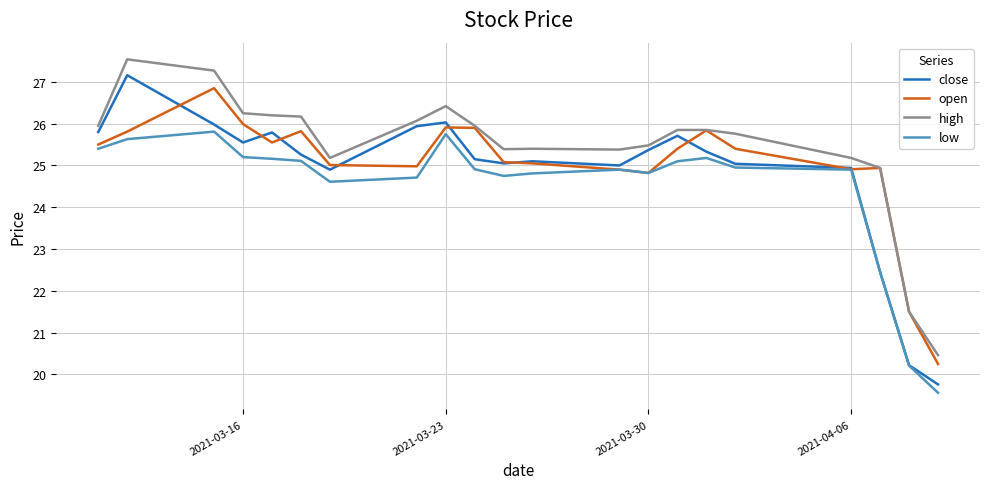

What is the difference between the second highest and minimum values in the open series?

5.7